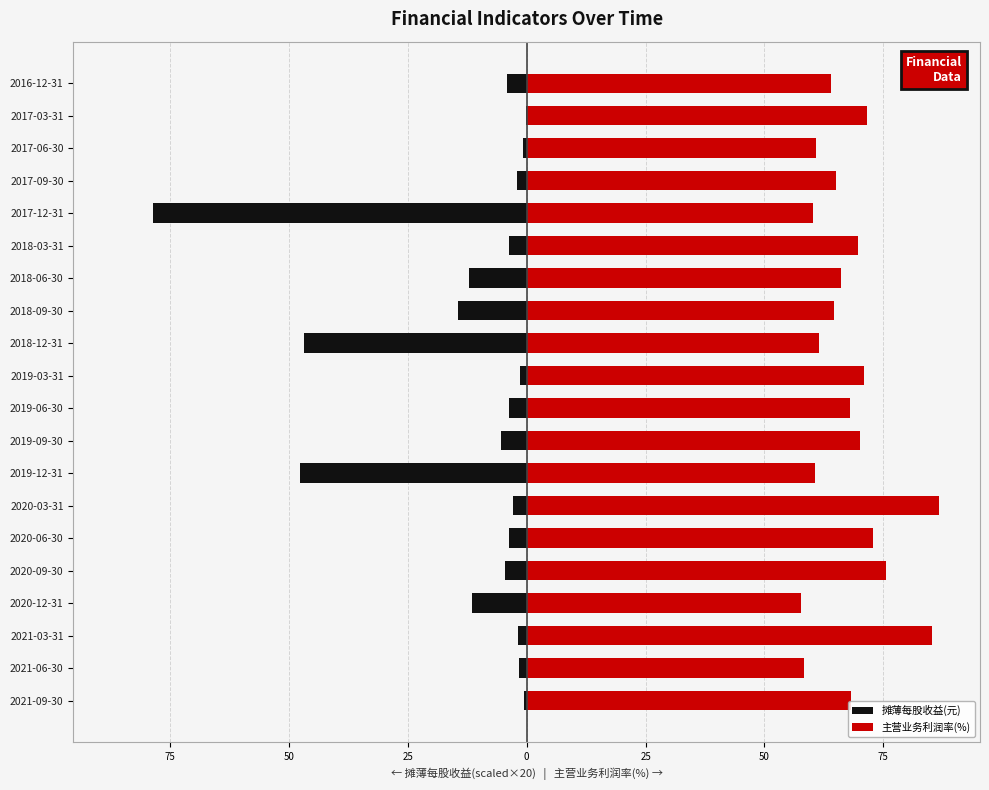

What is the greatest value displayed?

86.7